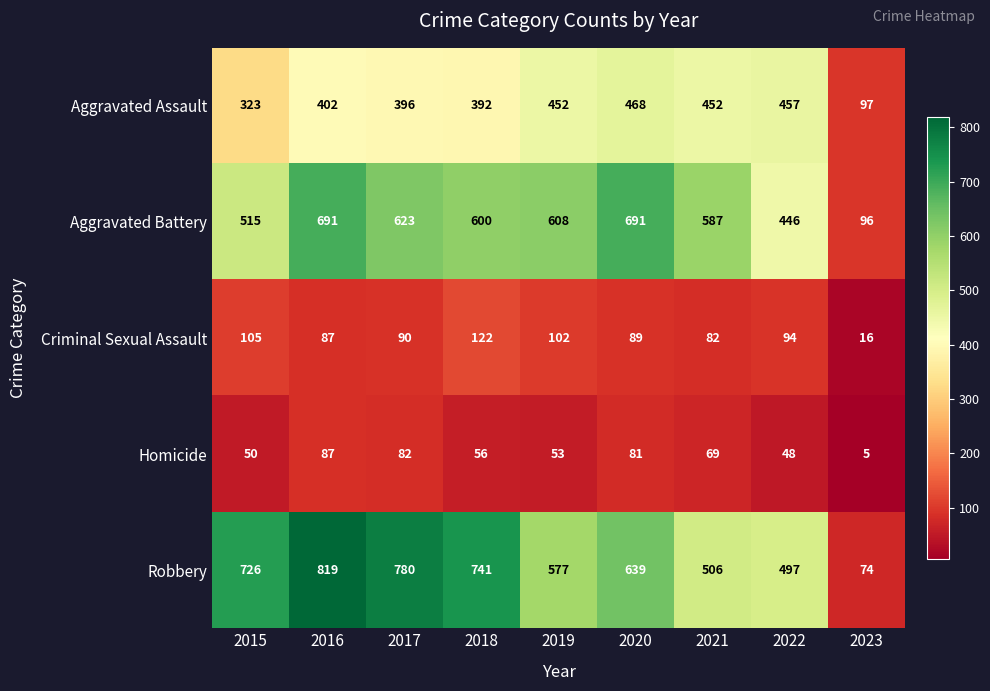

Read the Aggravated Assault value at 2019, to the nearest 10.

450